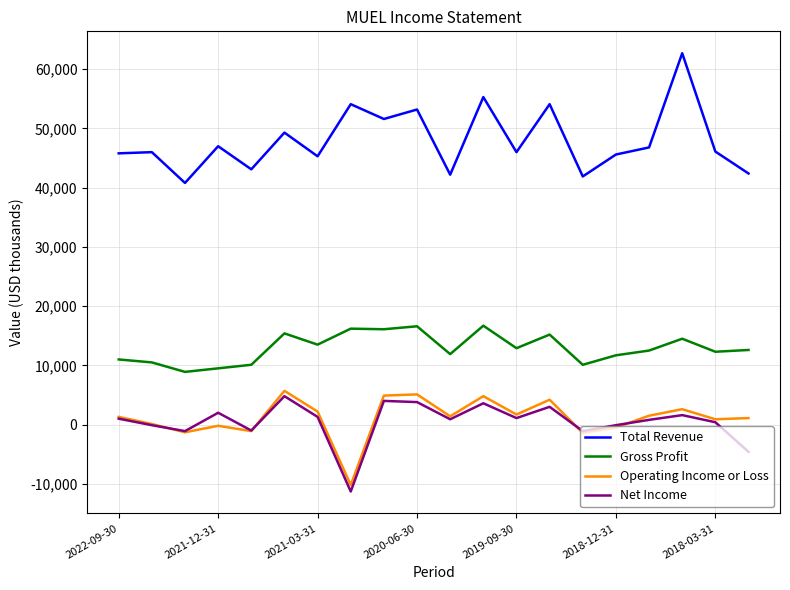

How many lines are shown in the chart?

4